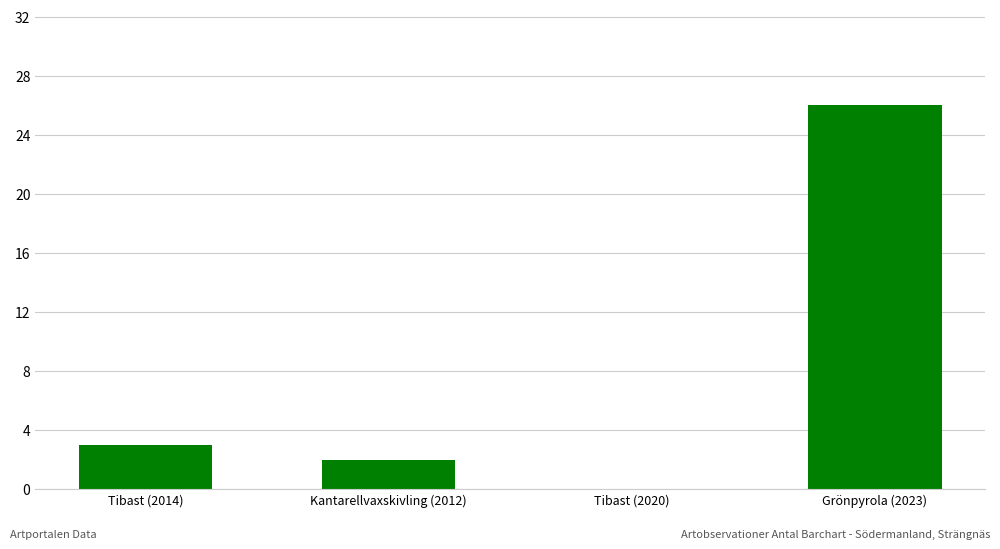

What is the change in value from Kantarellvaxskivling (2012) to Tibast (2020)?

-2